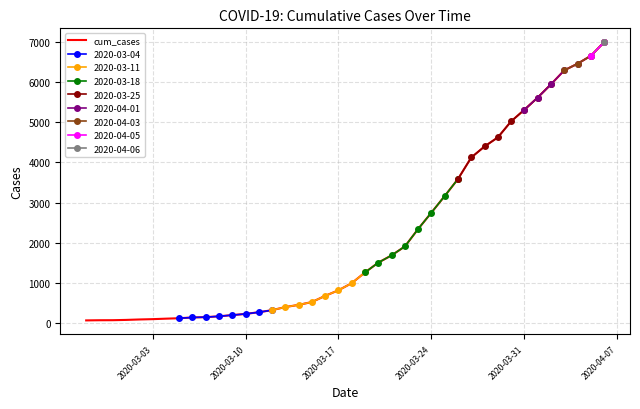

Is this an area chart (filled region under the line)?

No